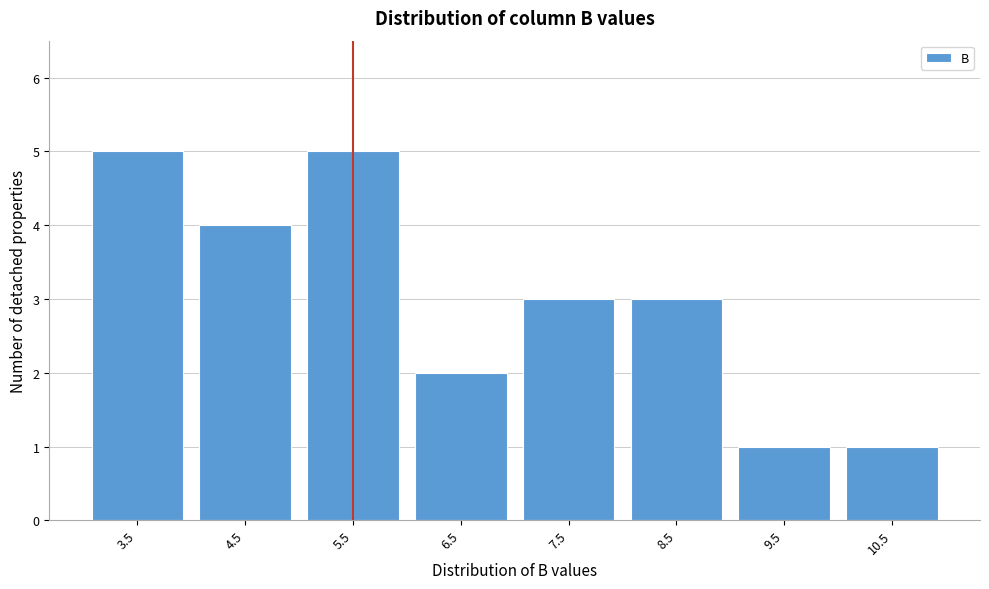

Reading left to right, transcribe all the data shown in this chart.

3.5=5	4.5=4	5.5=5	6.5=2	7.5=3	8.5=3	9.5=1	10.5=1